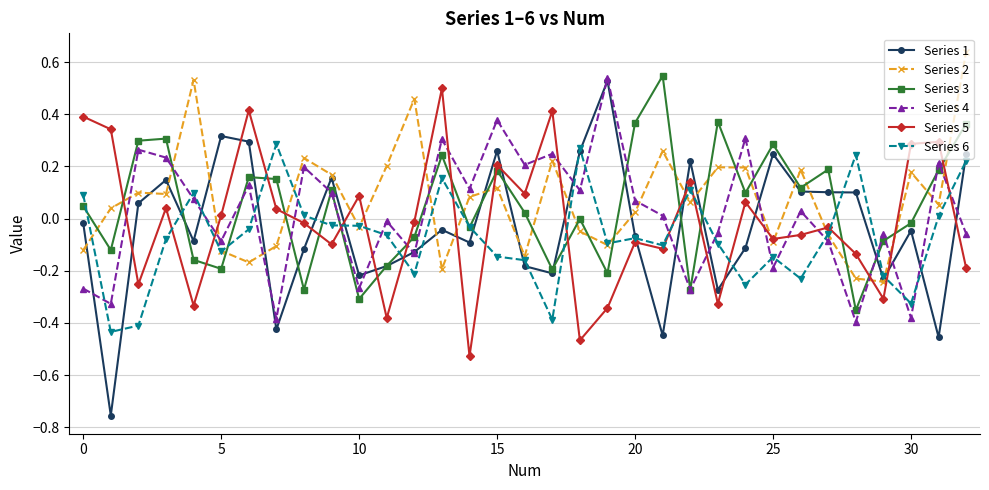

Which series has the largest range (max minus min)?

Series 1